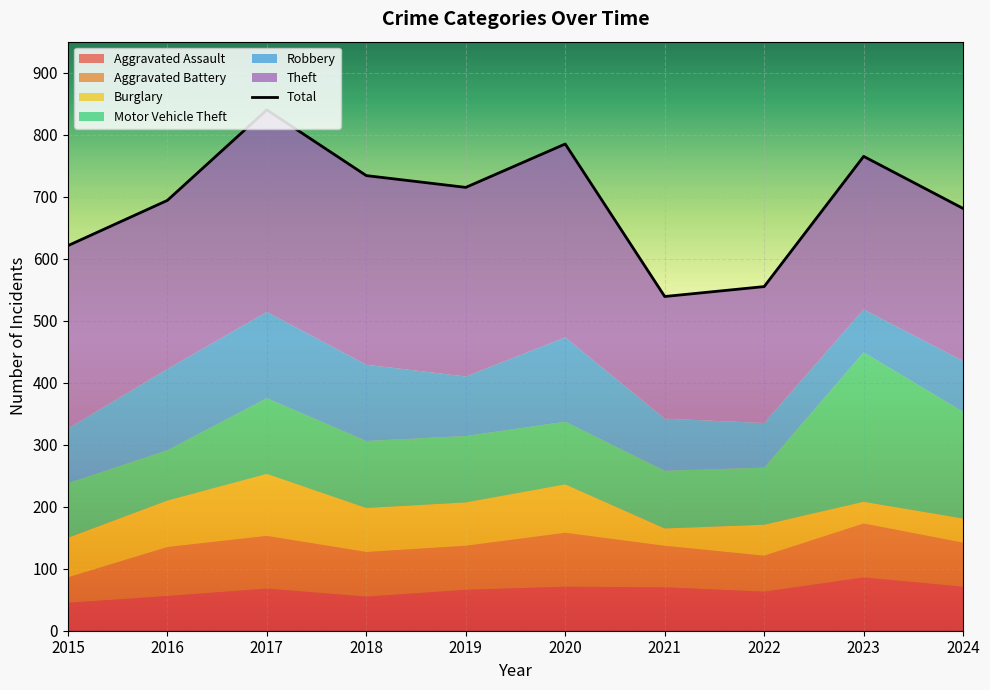

Reading left to right, extract all data points from this chart.

621	694	840	734	715	785	539	555	765	681